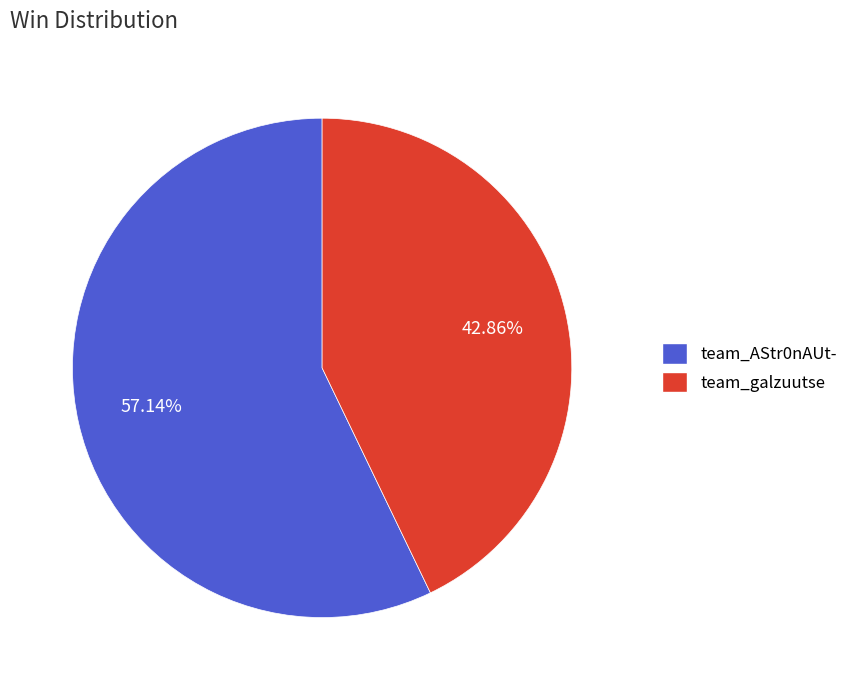

What is the ratio of the value at team_AStr0nAUt- to the value at team_galzuutse?

1.3